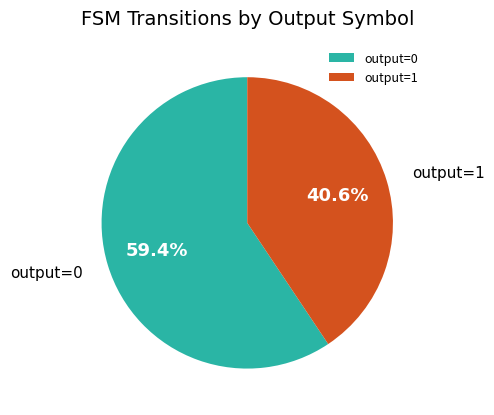

Is there any slice that represents more than half of the pie?

Yes